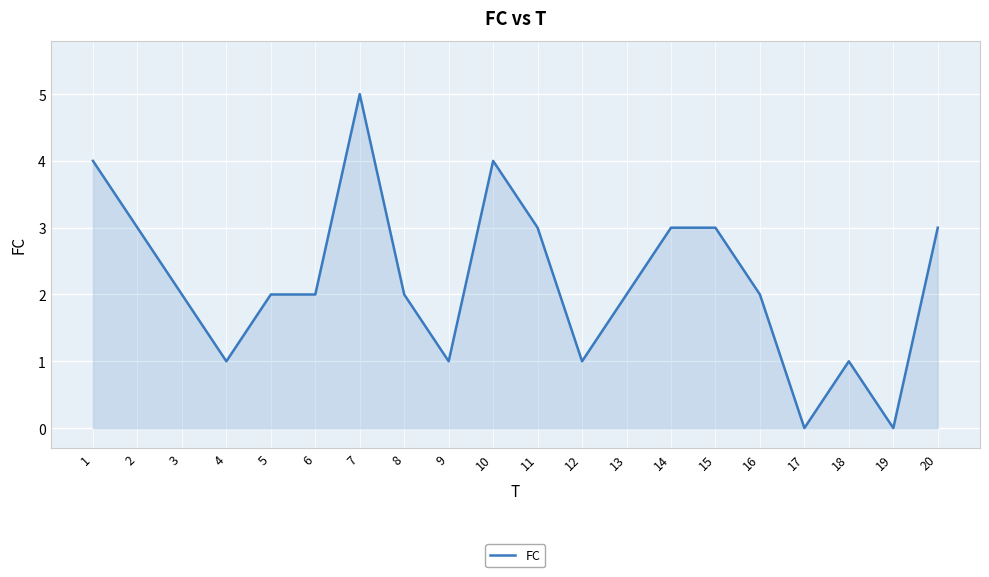

What is the ratio of the value at 14 to the value at 8?

1.5